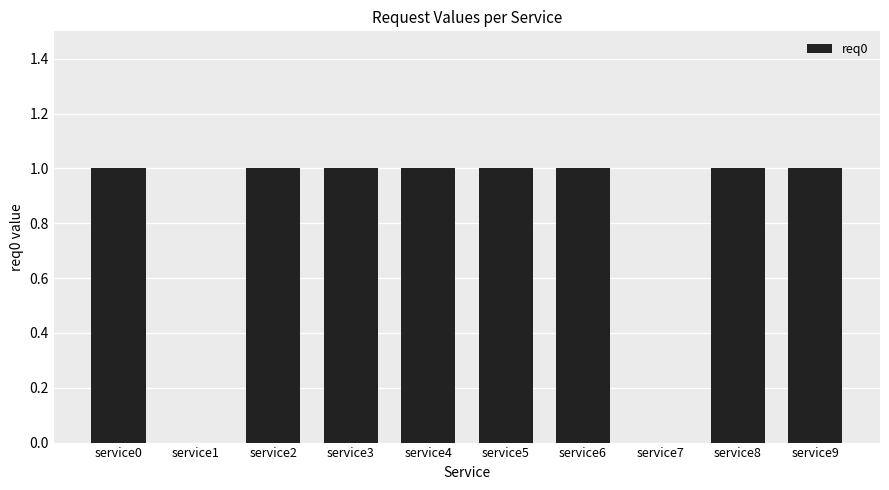

Approximately how many times larger is the value at service3 compared to service9?

1.0